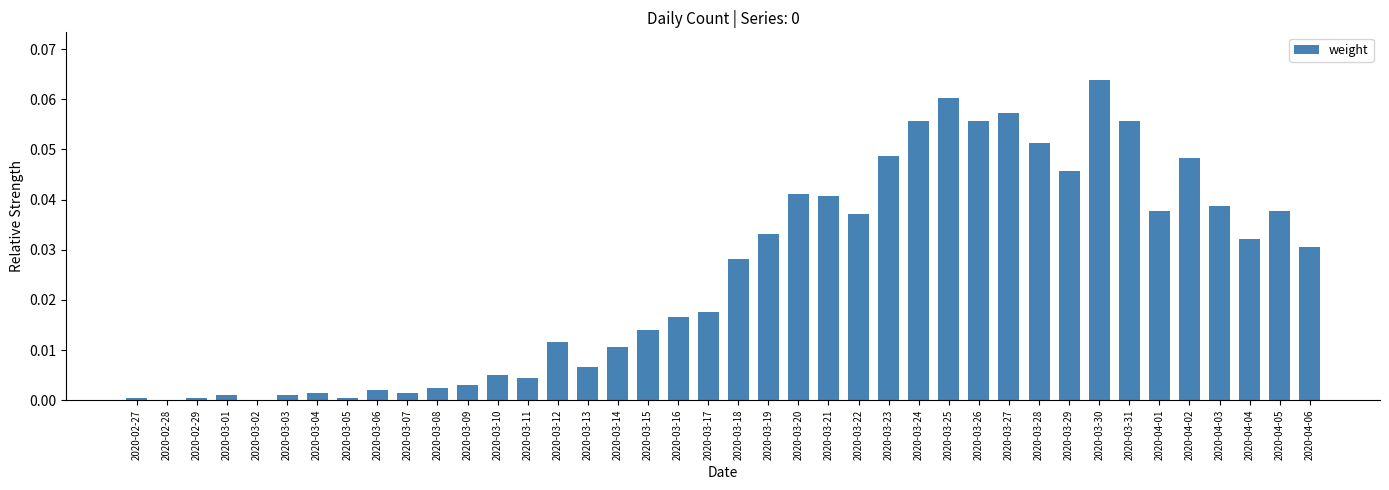

Is it true that the value at 2020-03-30 is 0.0?

False